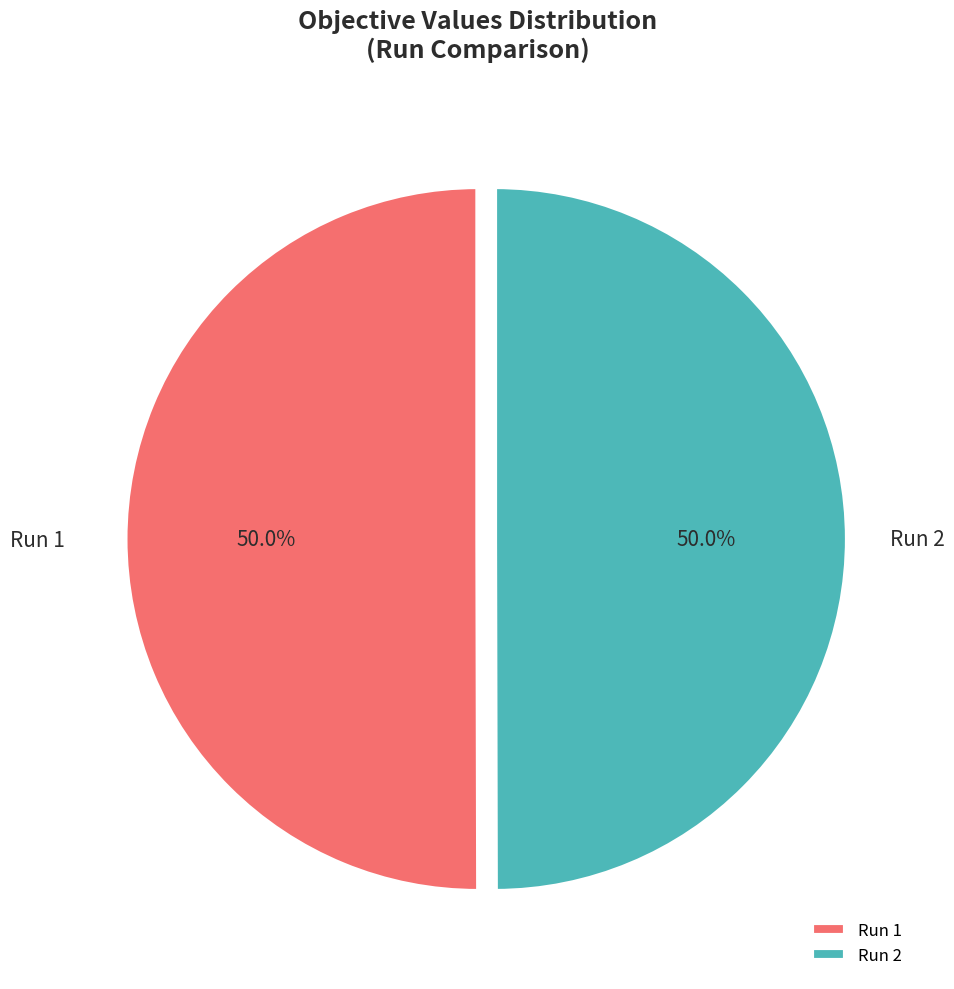

Count the number of slices in the pie.

2